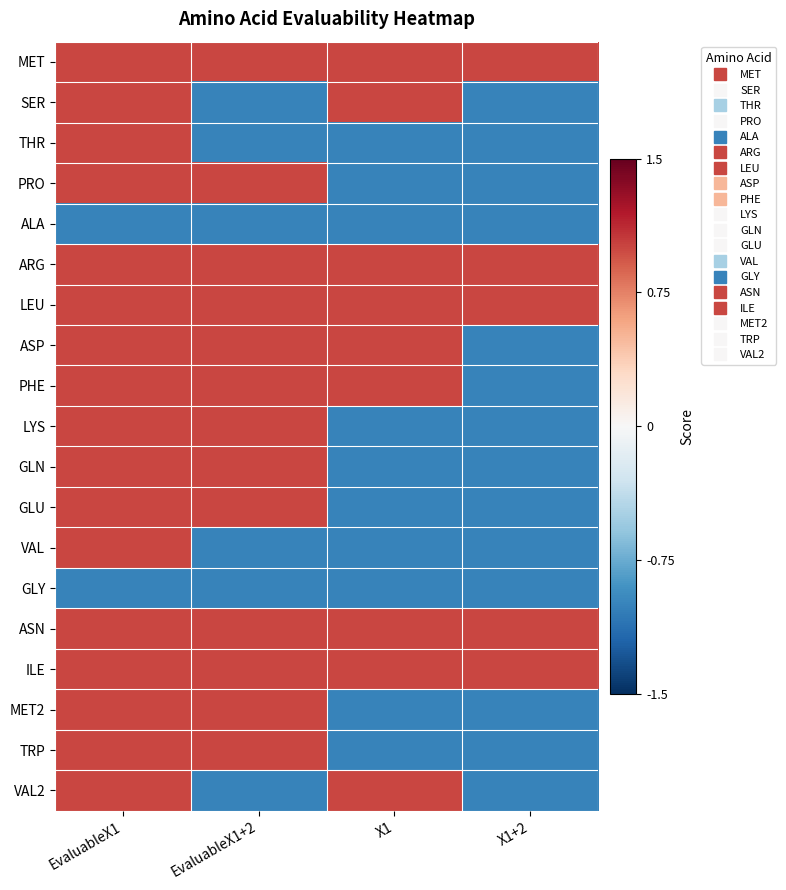

Which series has the largest total across all categories?

MET